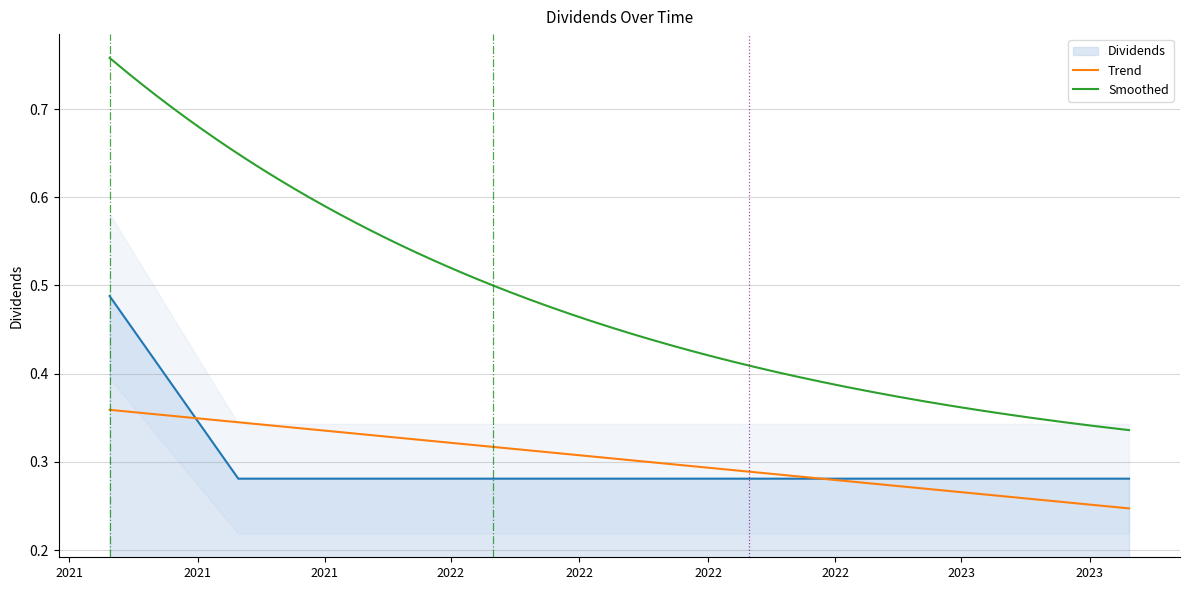

Reading right to left, what are all the values shown in this chart?

0.3	0.3	0.3	0.3	0.3	0.3	0.3	0.3	0.3	0.5